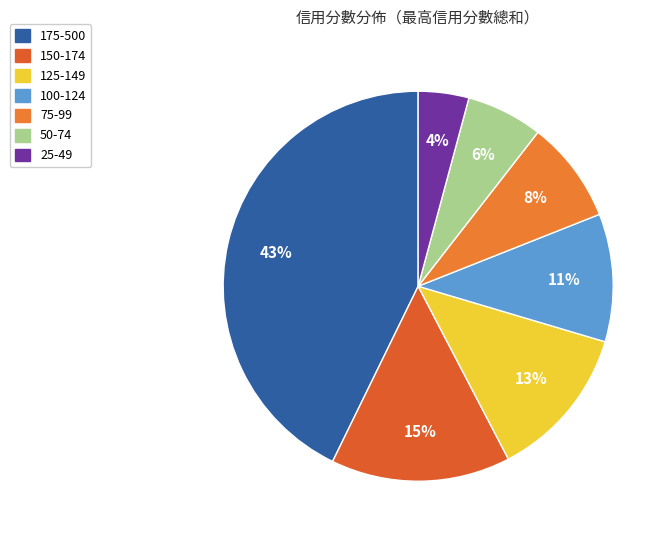

To the nearest percent, what percentage of the pie is 175-500?

43%